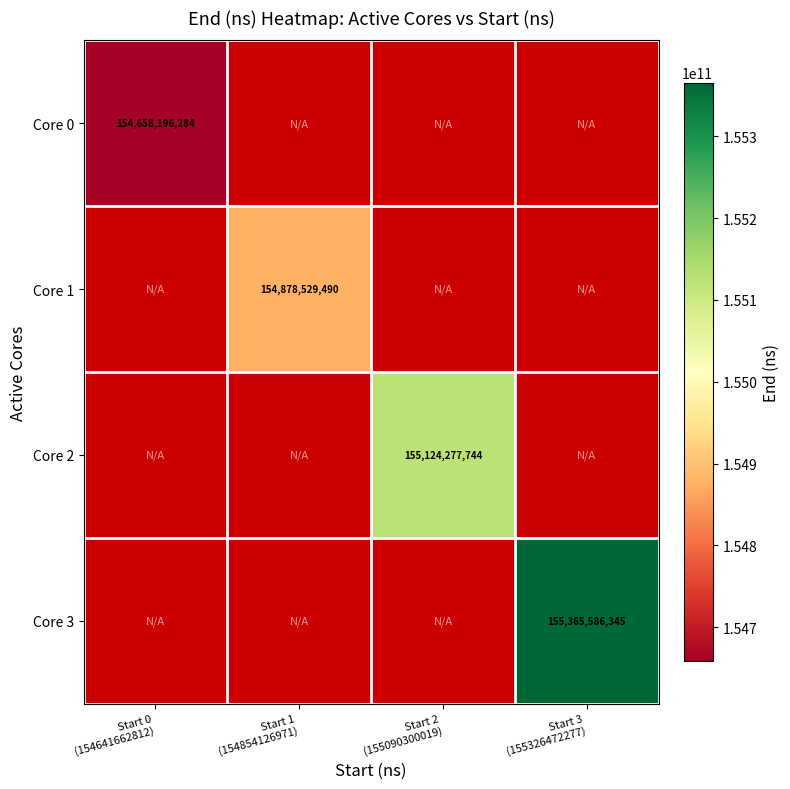

List the series in order of their peak value, lowest first.

Core 0, Core 1, Core 2, Core 3